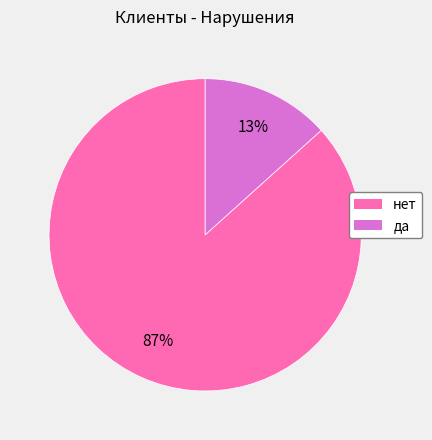

Does any single category account for the majority?

Yes